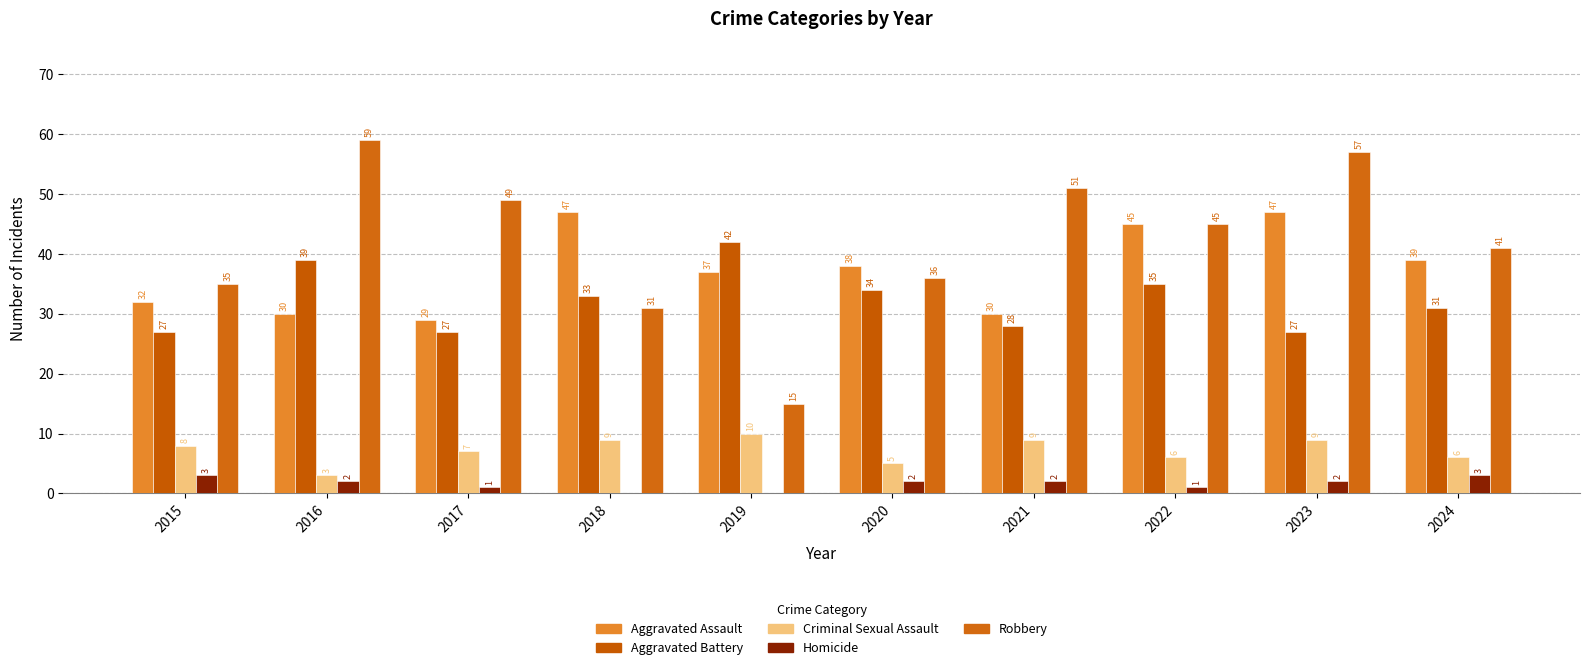

At which category does the chart reach its peak across all series?

2016